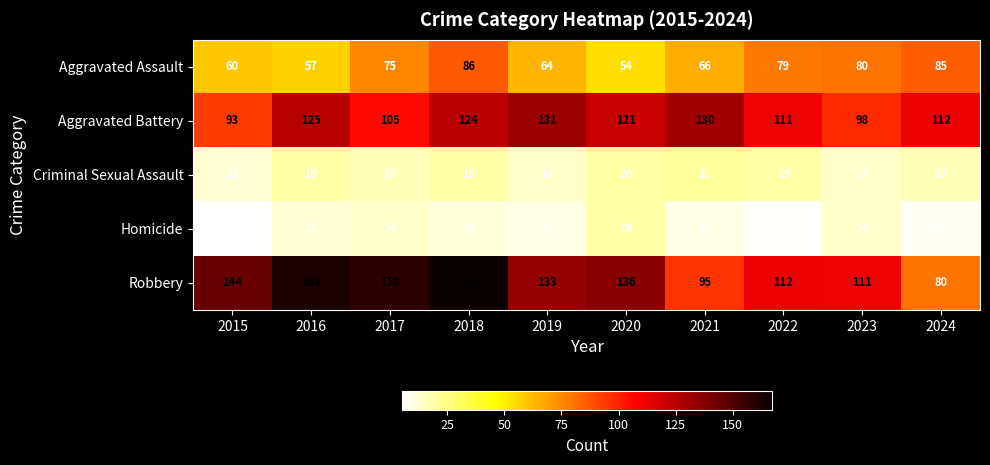

How many series are shown in this chart?

5